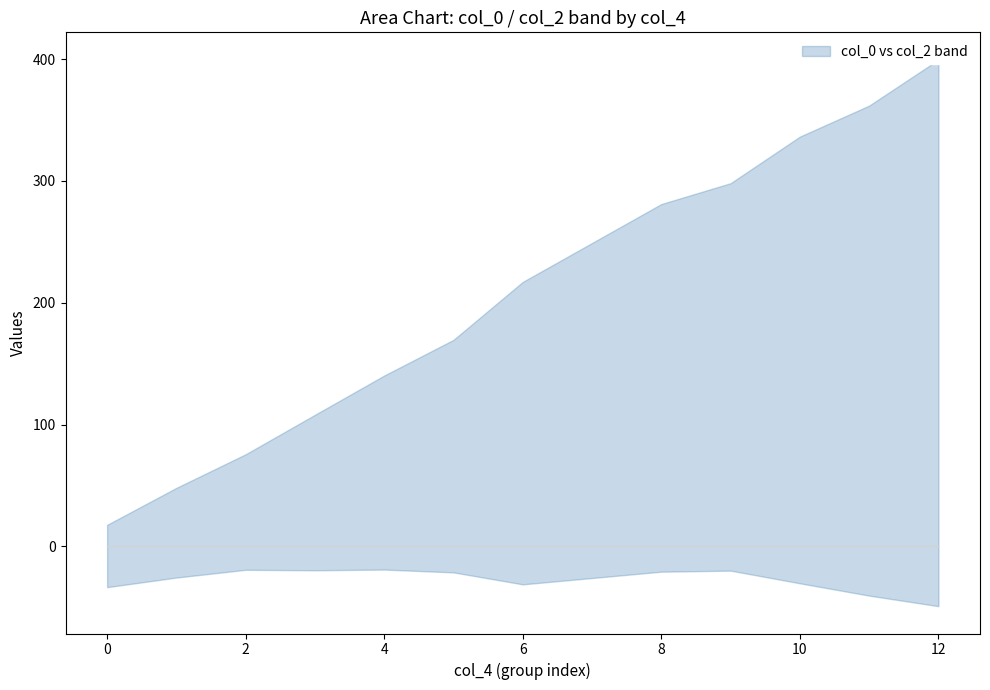

True or false: col_5 and col_1 intersect in this chart.

False